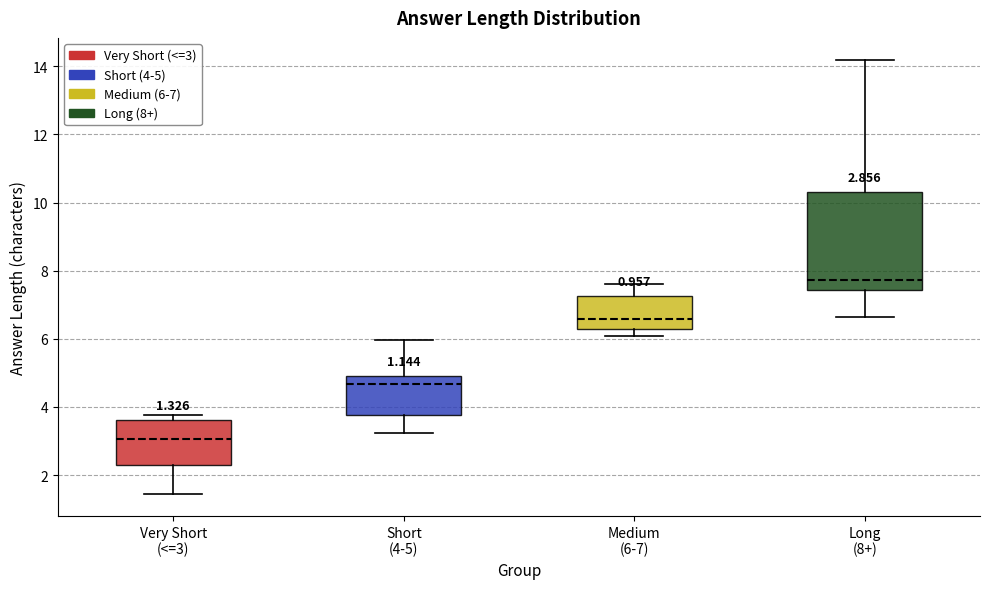

Which box's median line is the lowest?

Very Short (<=3)